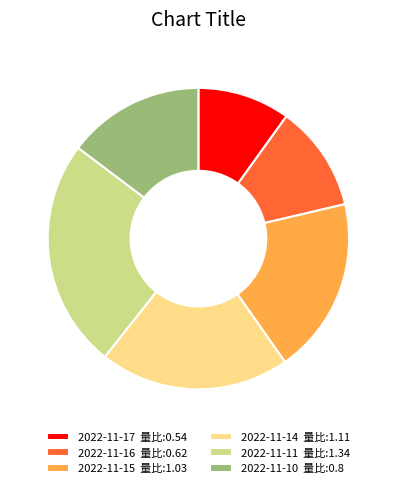

What is the ratio of the value at 2022-11-16 量比:0.62 to the value at 2022-11-11 量比:1.34?

0.5